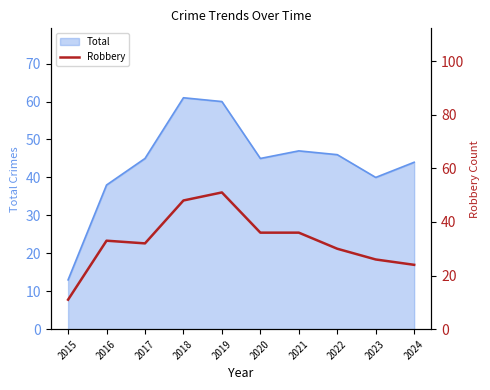

Where is the data nearest to the value 31?

2017